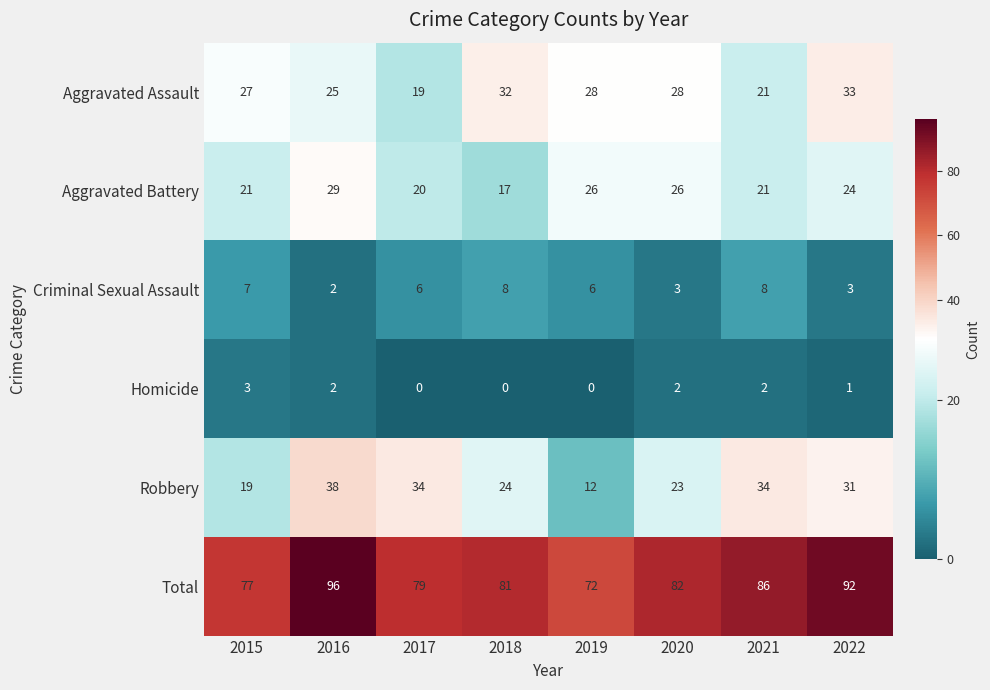

What is the total value across all series at 2017?

158